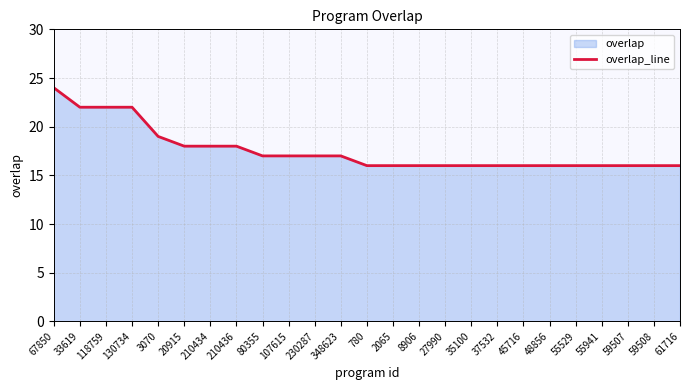

Is it true that the value at 230287 is 17?

True